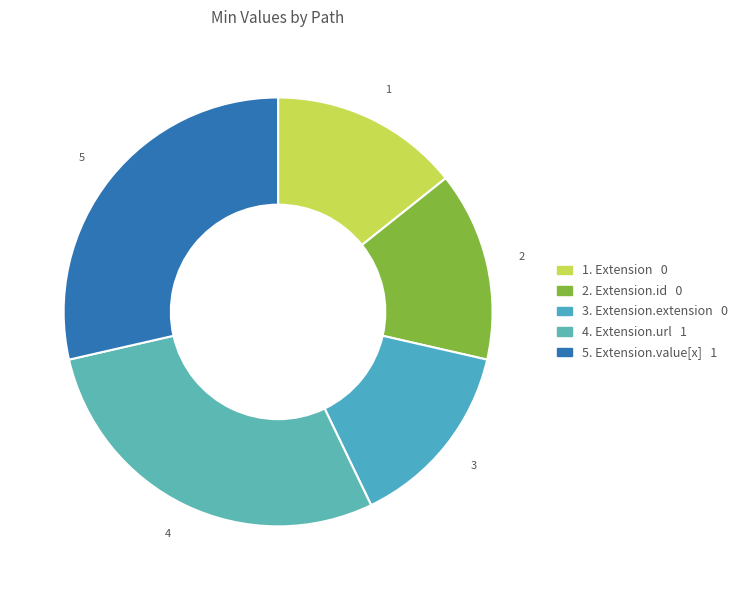

How many segments does this pie chart have?

5